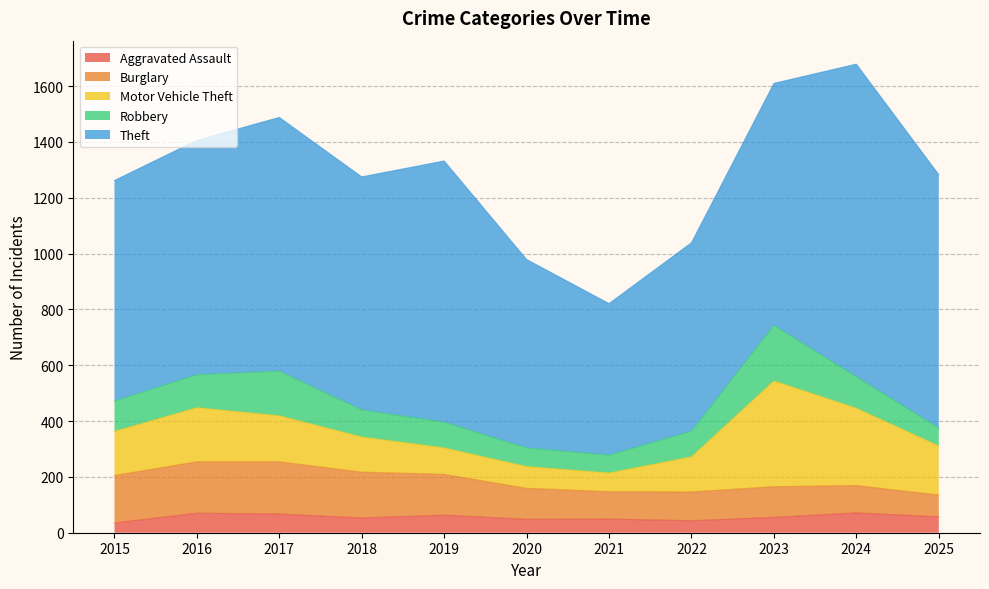

Reading left to right, extract all data points from this chart.

Aggravated Assault: 2015=35	2016=70	2017=67	2018=53	2019=63	2020=48	2021=49	2022=43	2023=55	2024=71	2025=57
Burglary: 2015=170	2016=184	2017=187	2018=164	2019=146	2020=111	2021=98	2022=103	2023=110	2024=98	2025=78
Motor Vehicle Theft: 2015=158	2016=194	2017=165	2018=126	2019=95	2020=78	2021=67	2022=126	2023=379	2024=277	2025=176
Robbery: 2015=109	2016=118	2017=160	2018=97	2019=92	2020=67	2021=64	2022=92	2023=199	2024=113	2025=64
Theft: 2015=790	2016=840	2017=909	2018=835	2019=936	2020=675	2021=543	2022=675	2023=867	2024=1120	2025=908